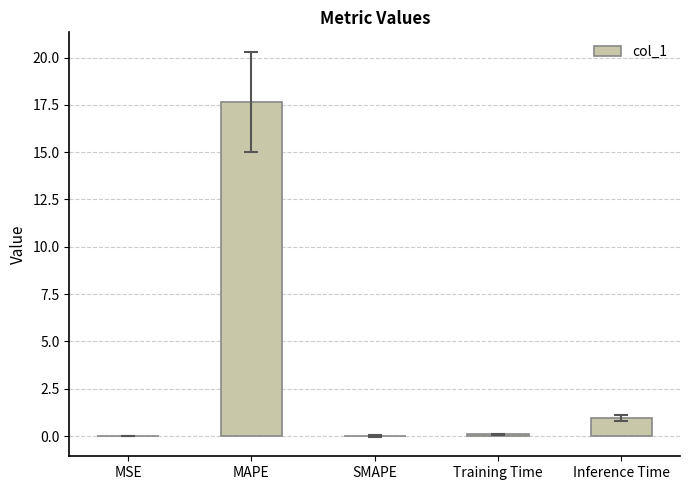

The chart shows a value of 28.8 at MAPE. True or false?

False